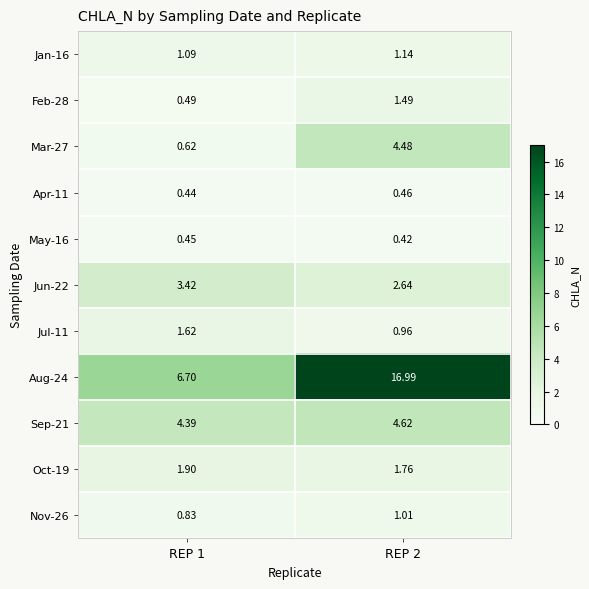

What is the greatest value displayed?

17.0